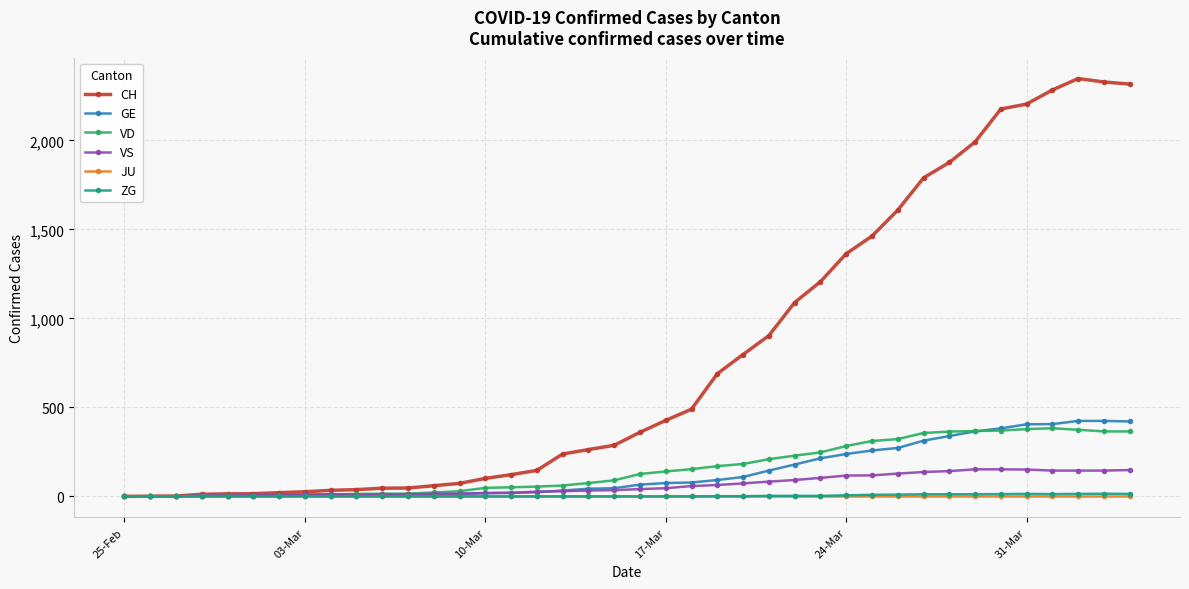

True or false: CH has more than 0 interior local peaks.

True